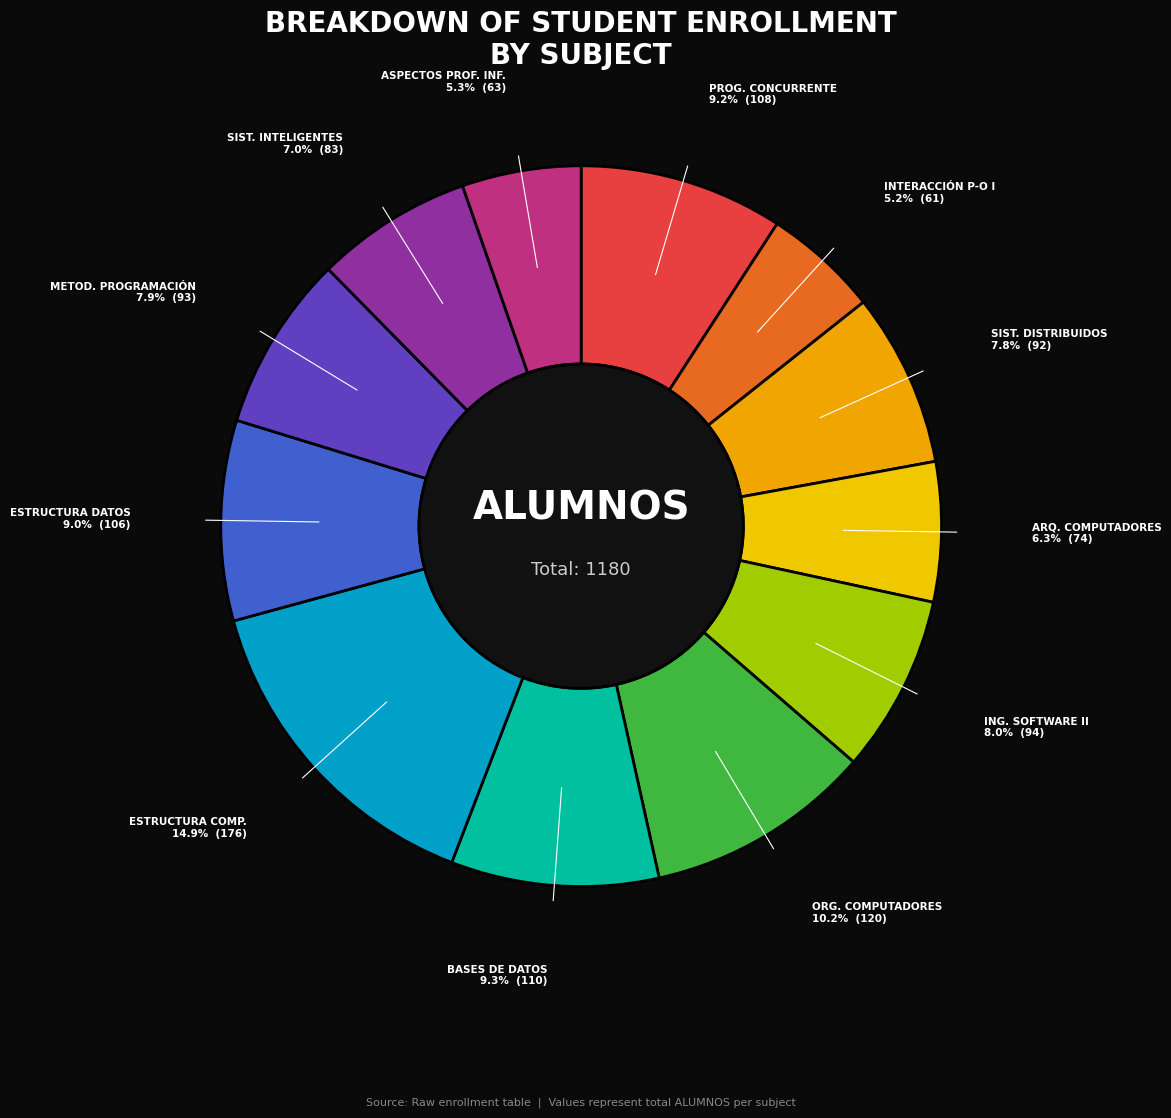

Between ASPECTOS PROF. INF. and PROG. CONCURRENTE, which is larger?

PROG. CONCURRENTE